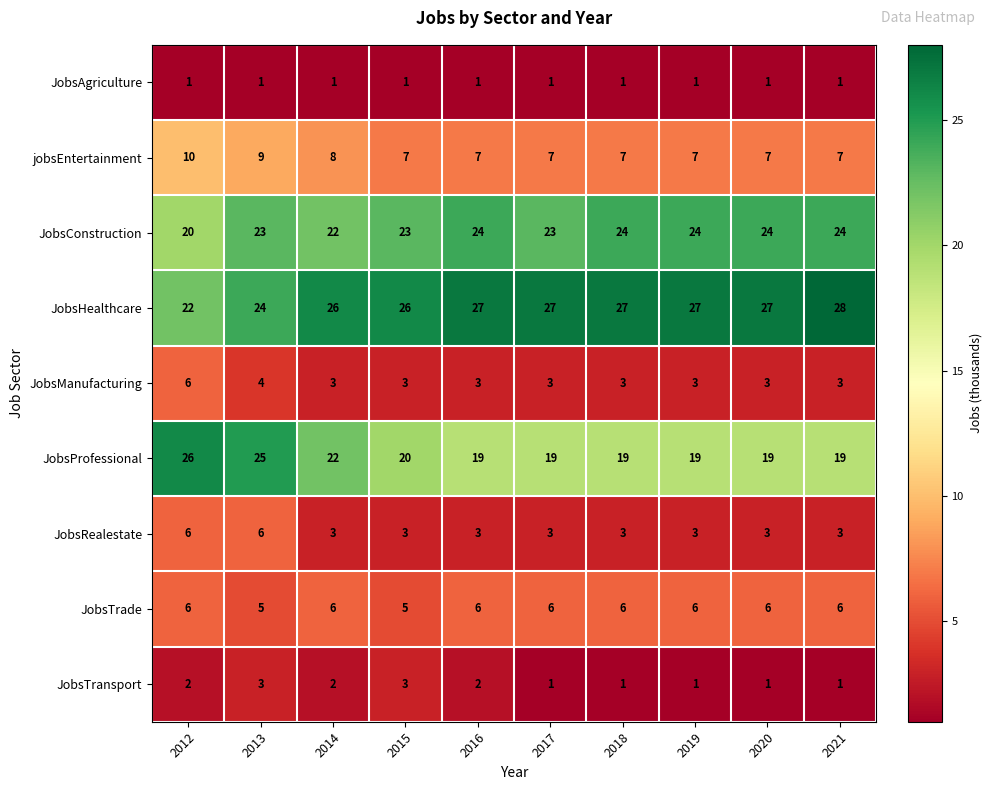

Which label corresponds to the largest value in the chart?

2021